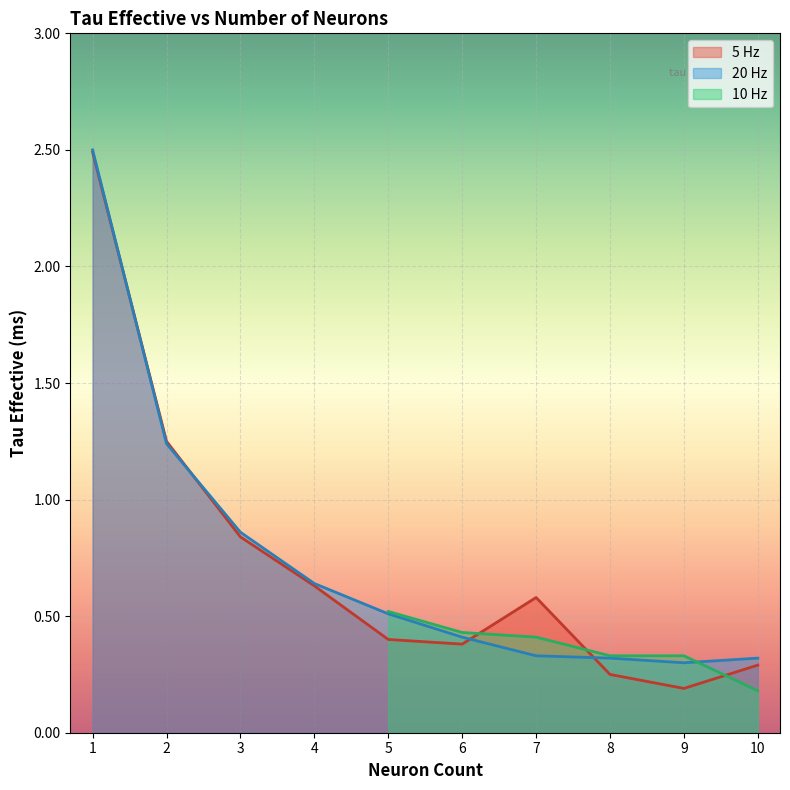

True or false: 5 Hz and 10 Hz intersect in this chart.

True